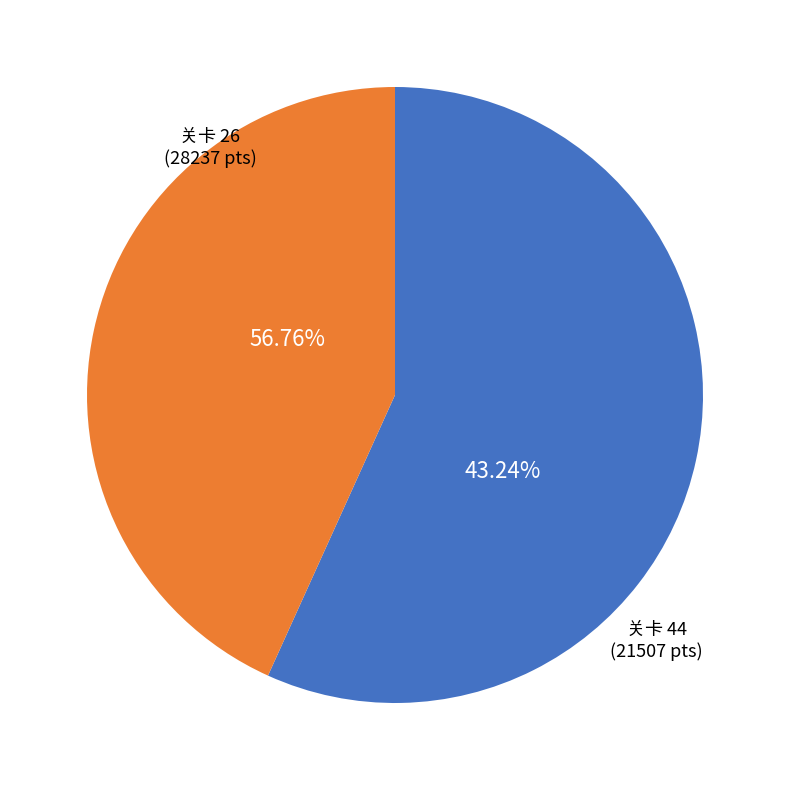

Count the number of slices in the pie.

2